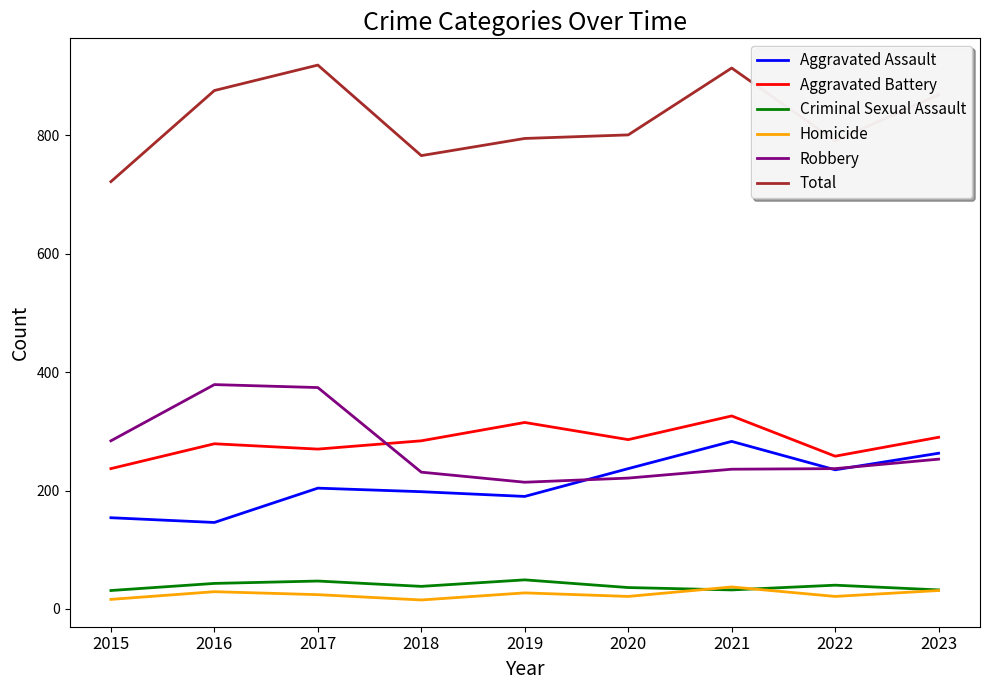

True or false: Total and Criminal Sexual Assault intersect in this chart.

False